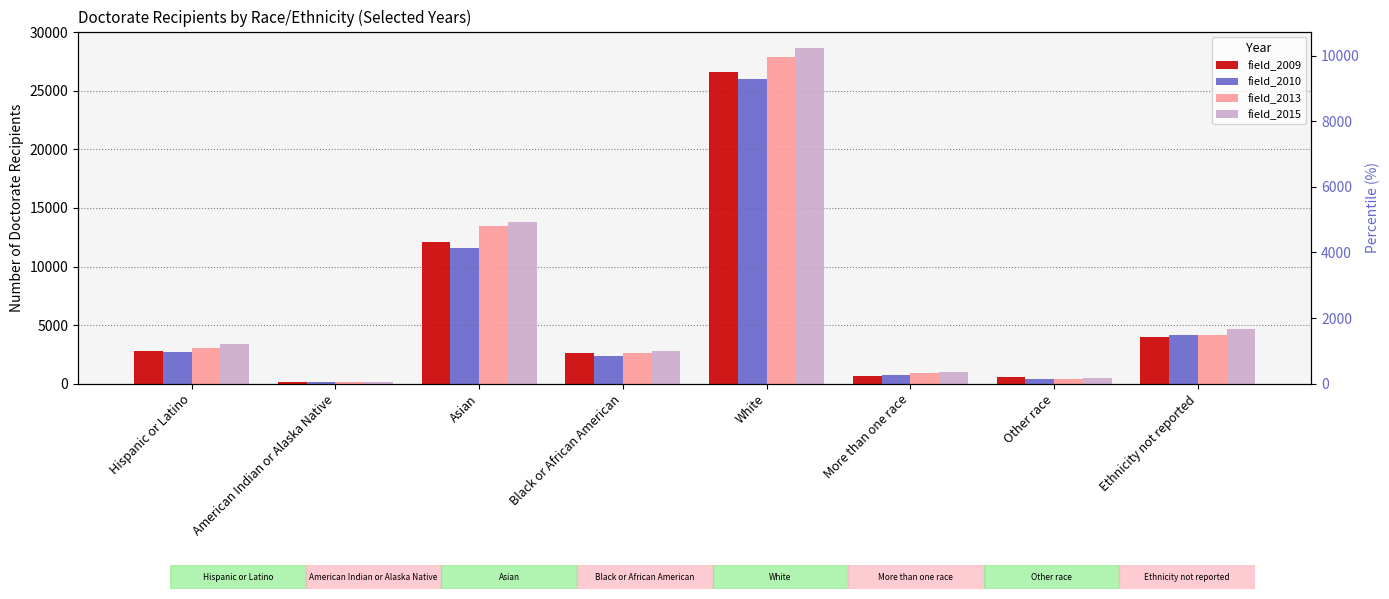

What is the value of the field_2009 bar at the 7th from the left?

554